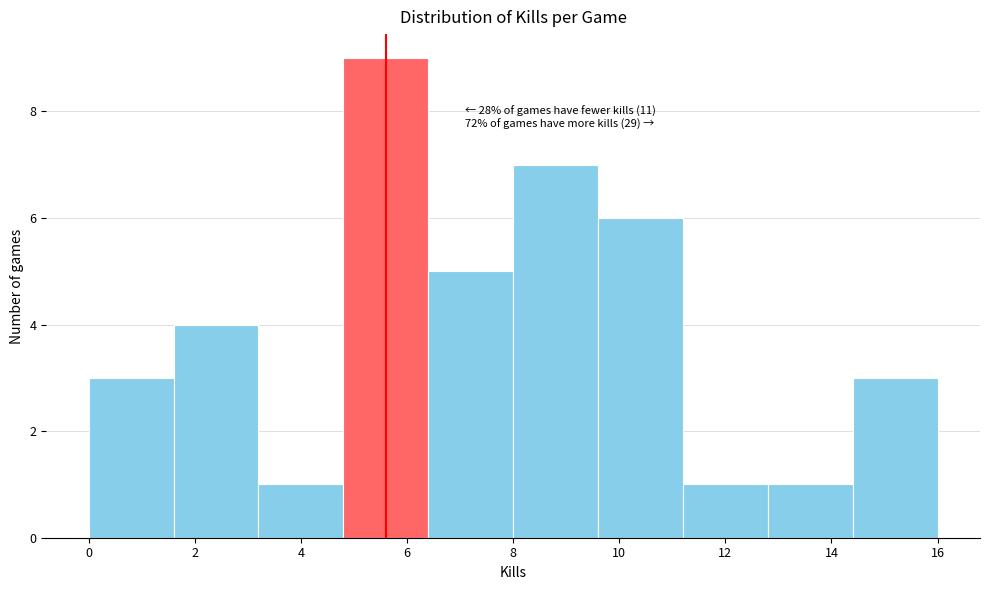

Which range on the x-axis has the tallest bar?

4.8 to 6.4